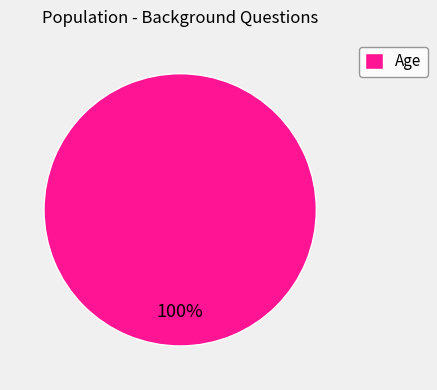

The Age slice represents 100% of the pie. True or false?

True